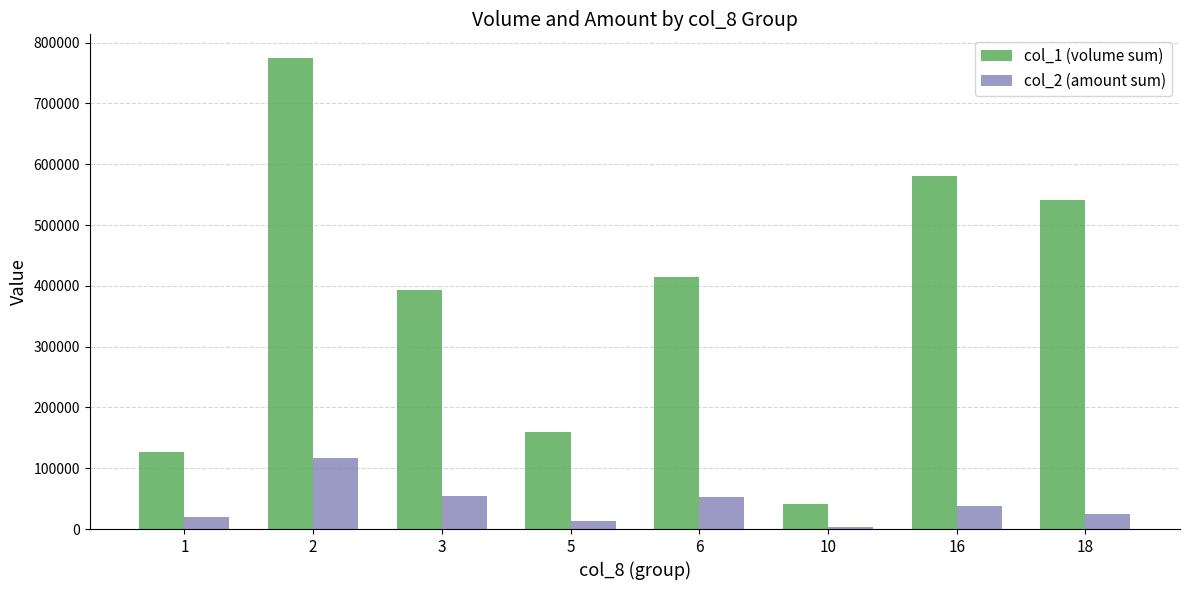

How many series are shown in this chart?

2